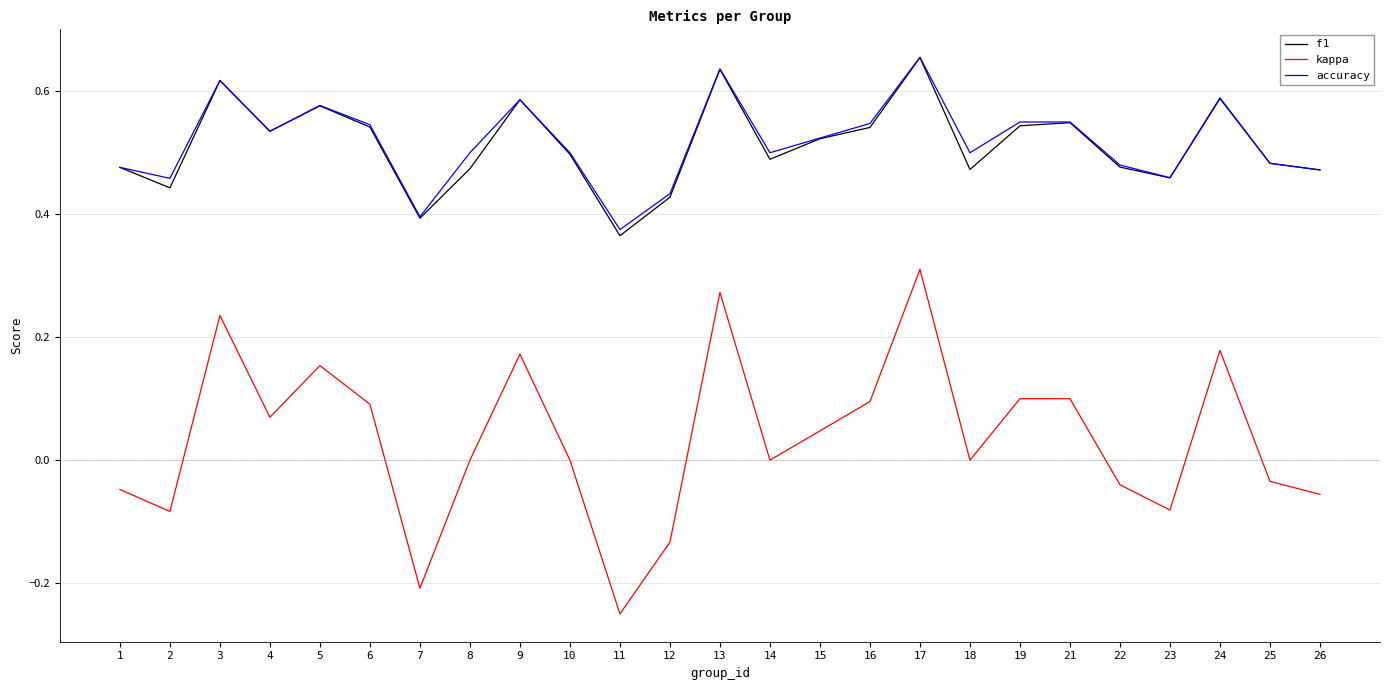

True or false: kappa and accuracy intersect in this chart.

False